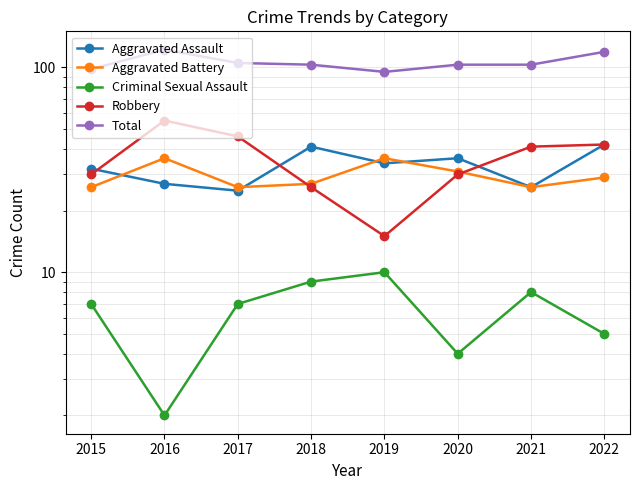

What is the difference between the Aggravated Battery values at 2020 and 2017?

5